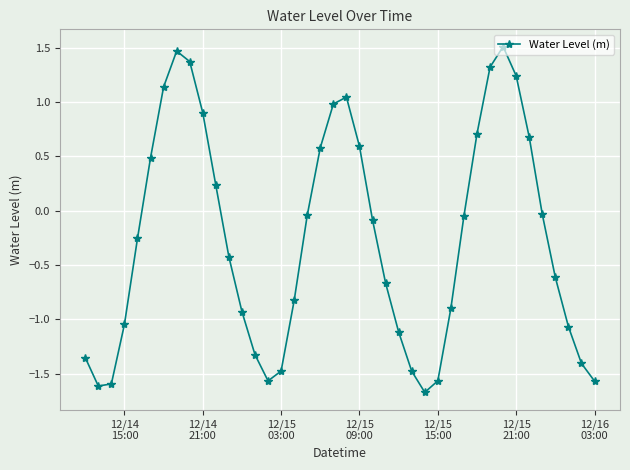

What is the value of the 23rd point from the left?

-0.1